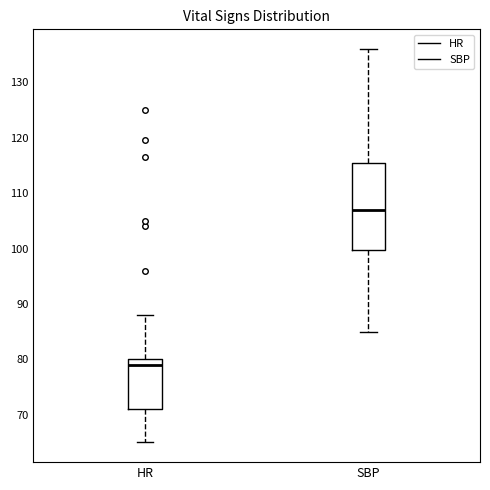

Comparing the boxes themselves (not the whiskers), which one is the tallest?

SBP